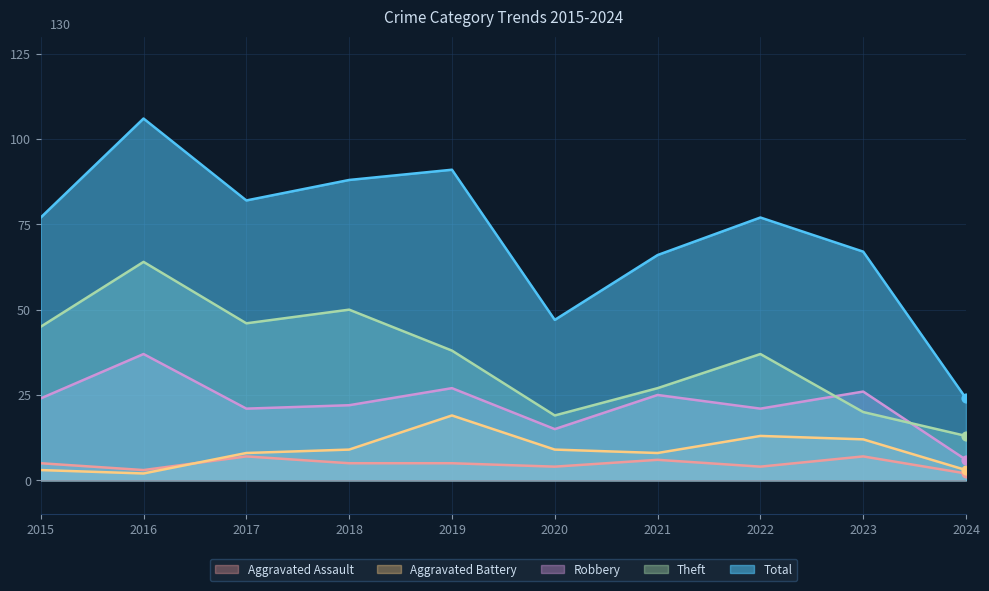

Which series has the widest spread of Y values?

Total